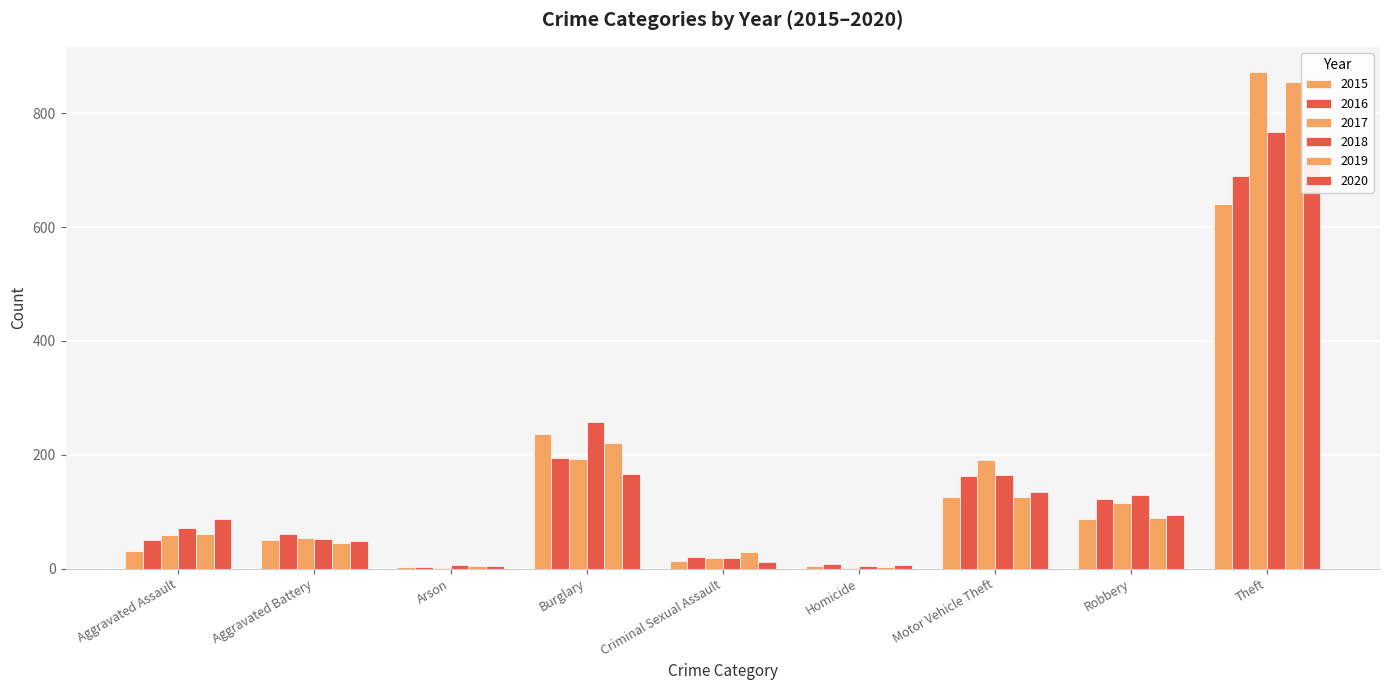

At which category is the sum across all series the highest?

Theft